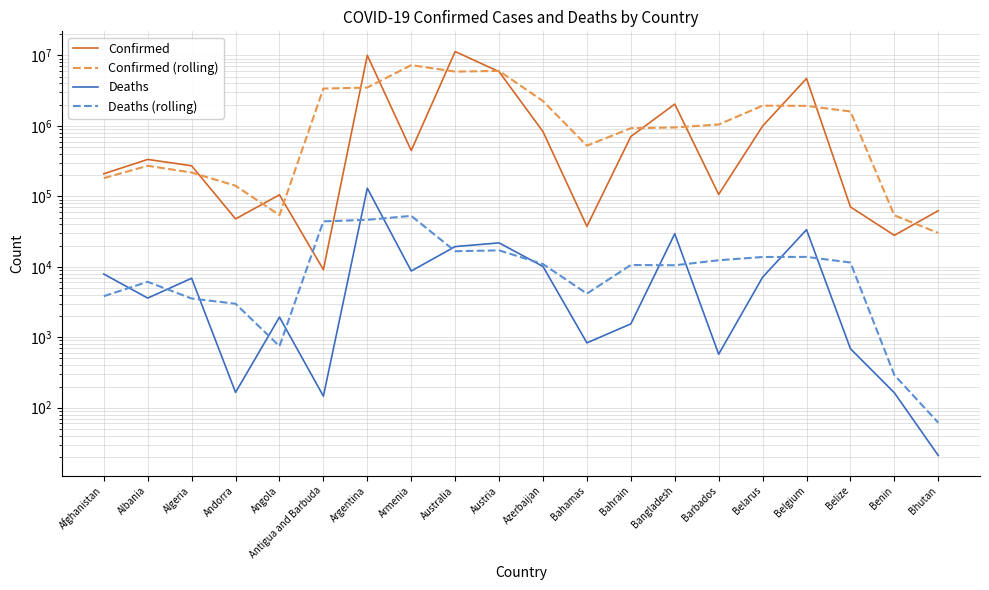

What is the spread (max minus min) of values at Afghanistan?

205383.7